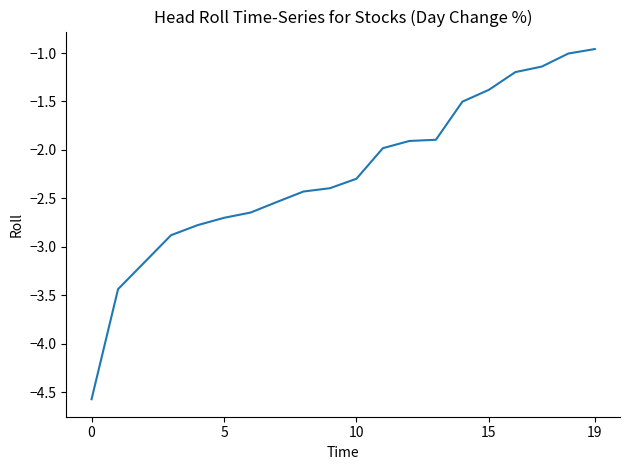

What is the difference between the maximum and minimum values?

3.6